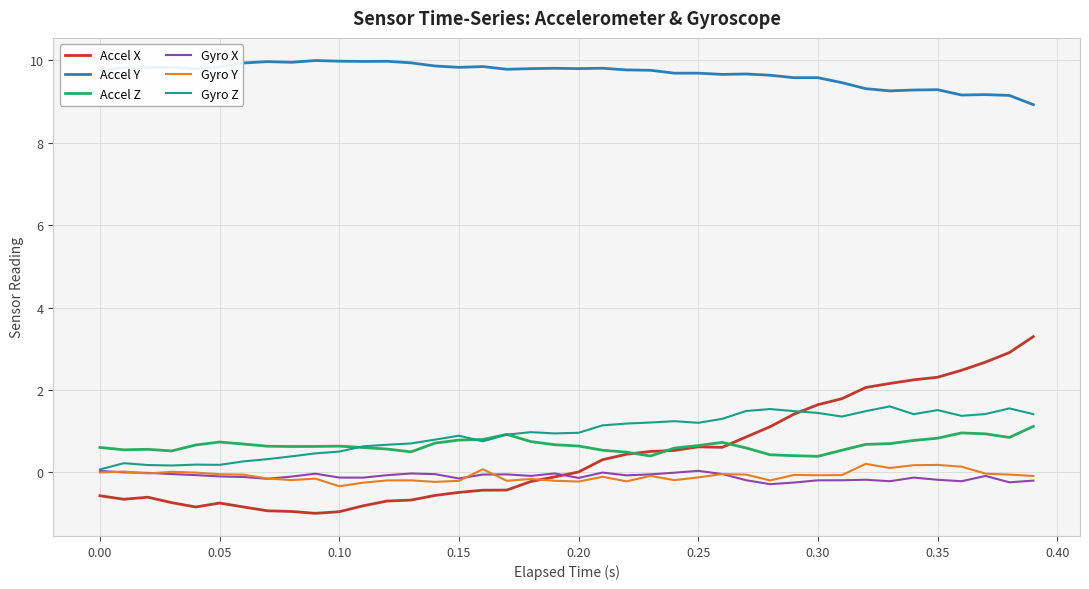

True or false: Accel Y and Gyro Z intersect in this chart.

False